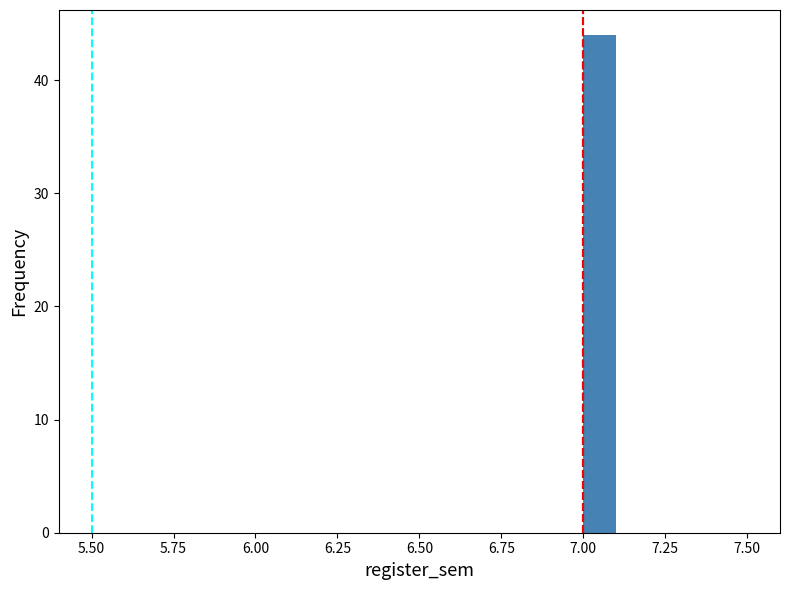

Read against the x-axis, roughly where is the centre of the tallest bar?

7.05